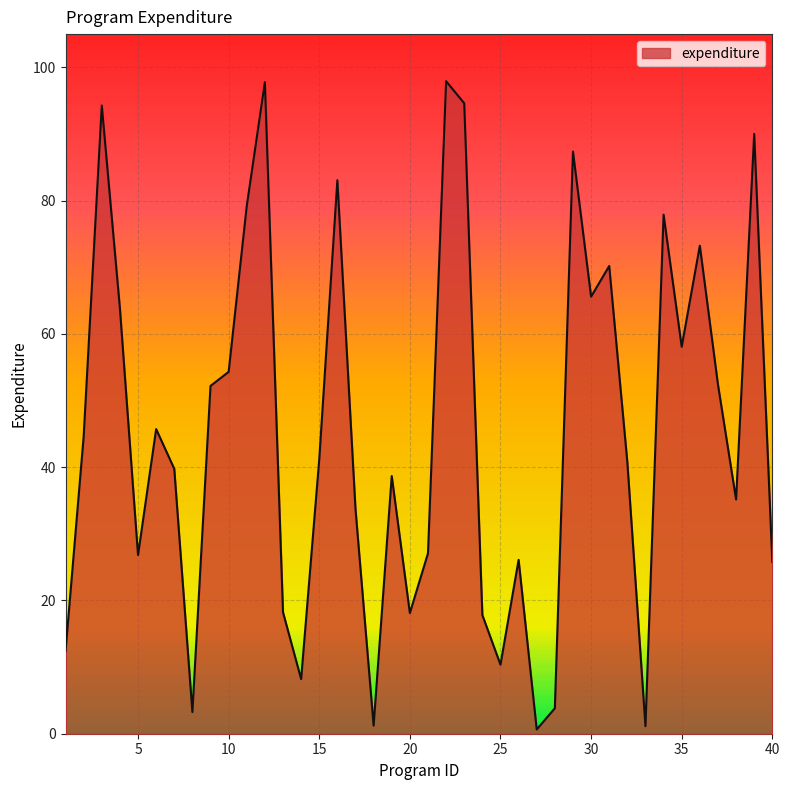

What is the greatest value displayed?

97.9